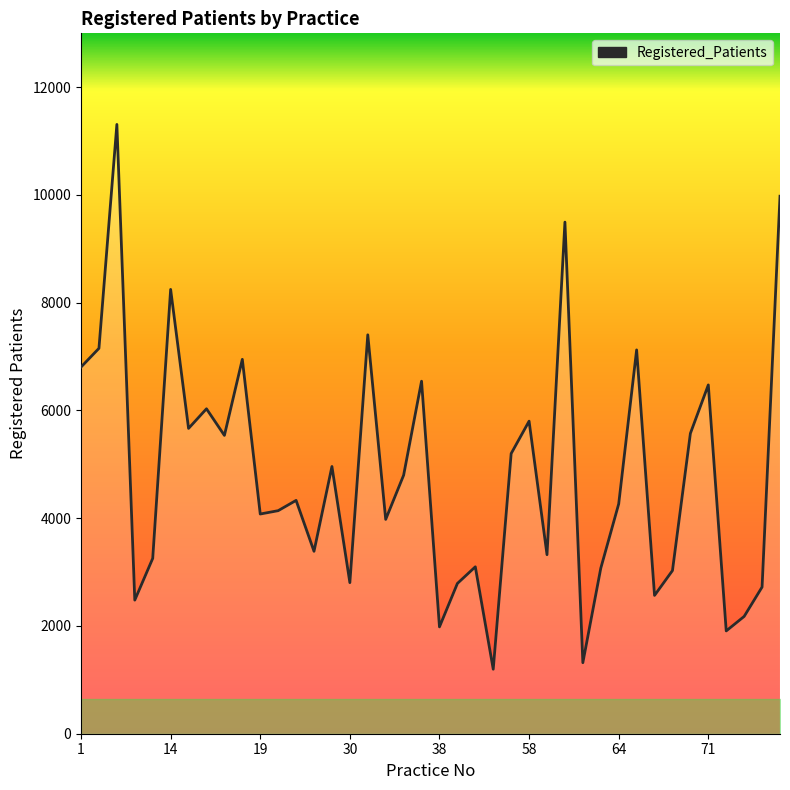

What is the maximum value shown in the chart?

11309